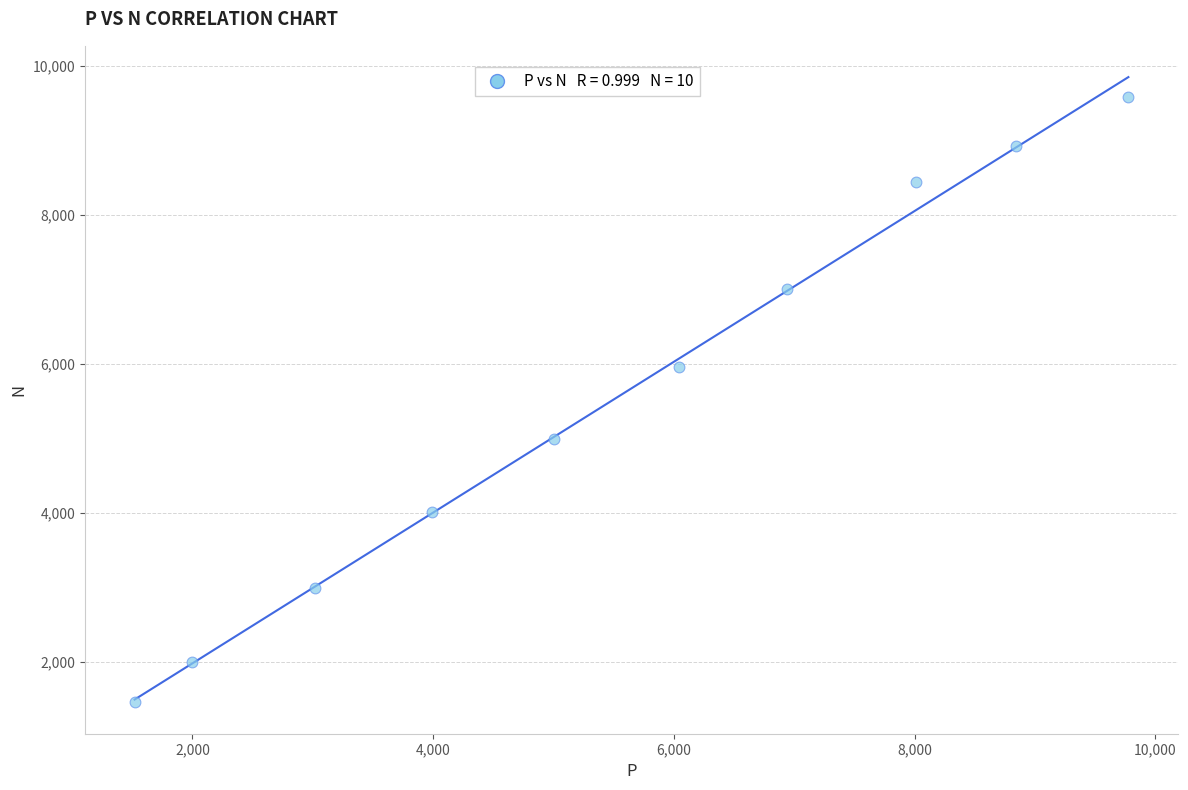

What is the average Y value?

5538.5